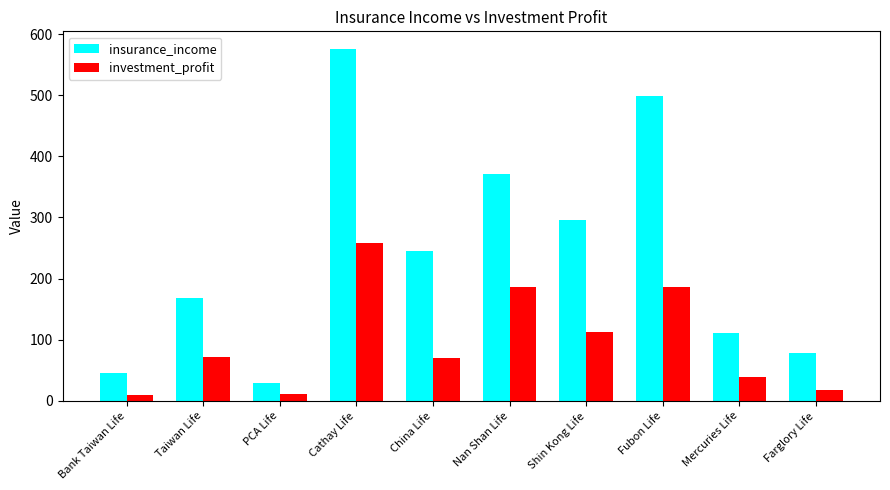

True or false: insurance_income has a value of 276.8 at Taiwan Life.

False